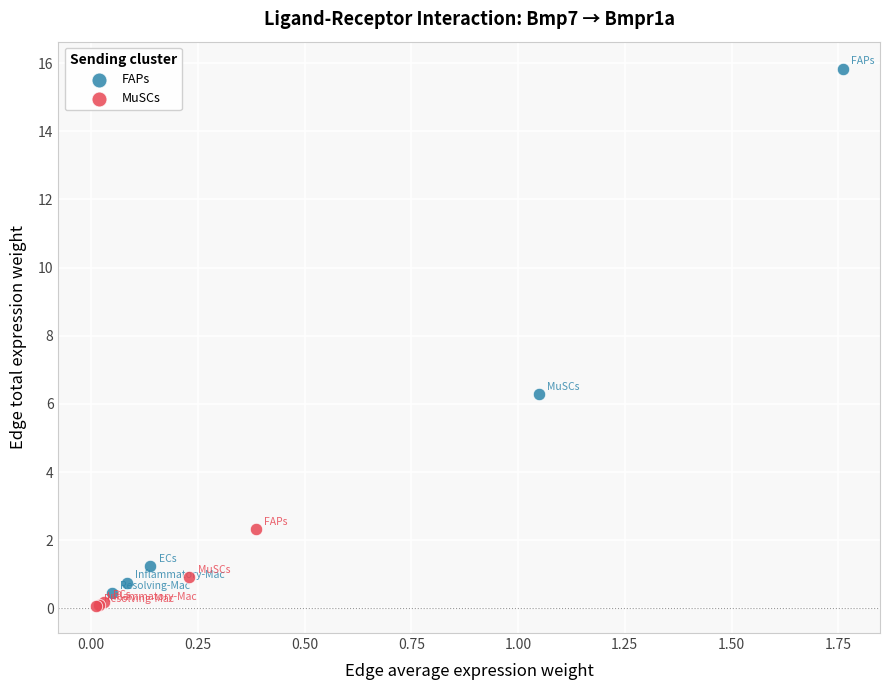

Which series reaches the maximum Y coordinate?

FAPs